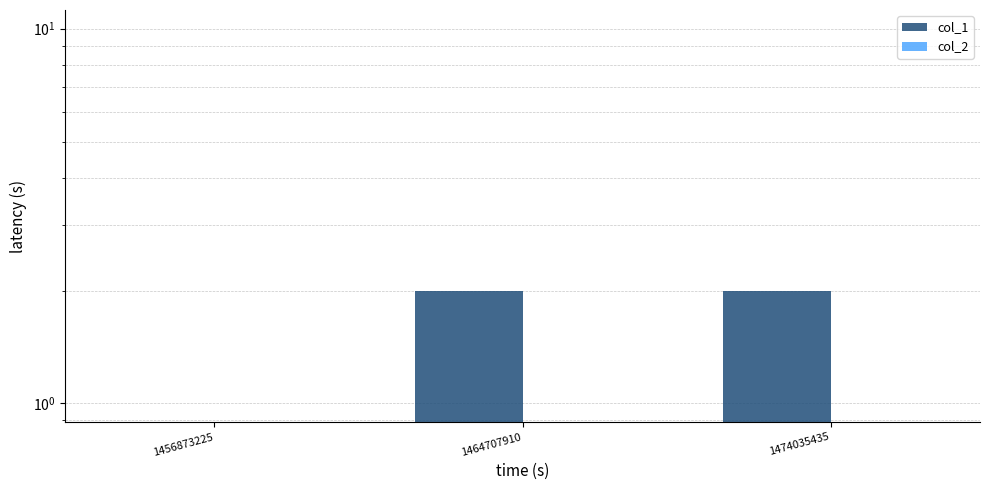

Which label corresponds to the smallest value in the chart?

1456873225